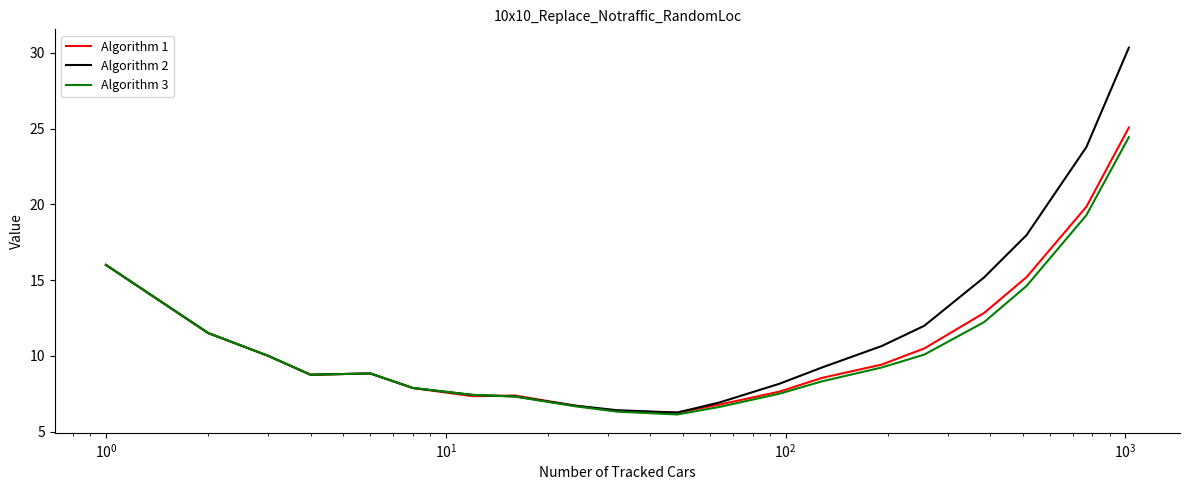

What is the minimum value shown in the chart?

6.1